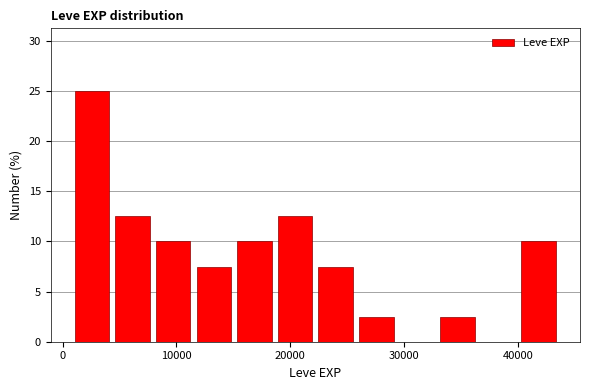

Read against the x-axis, roughly where is the centre of the tallest bar?

3000